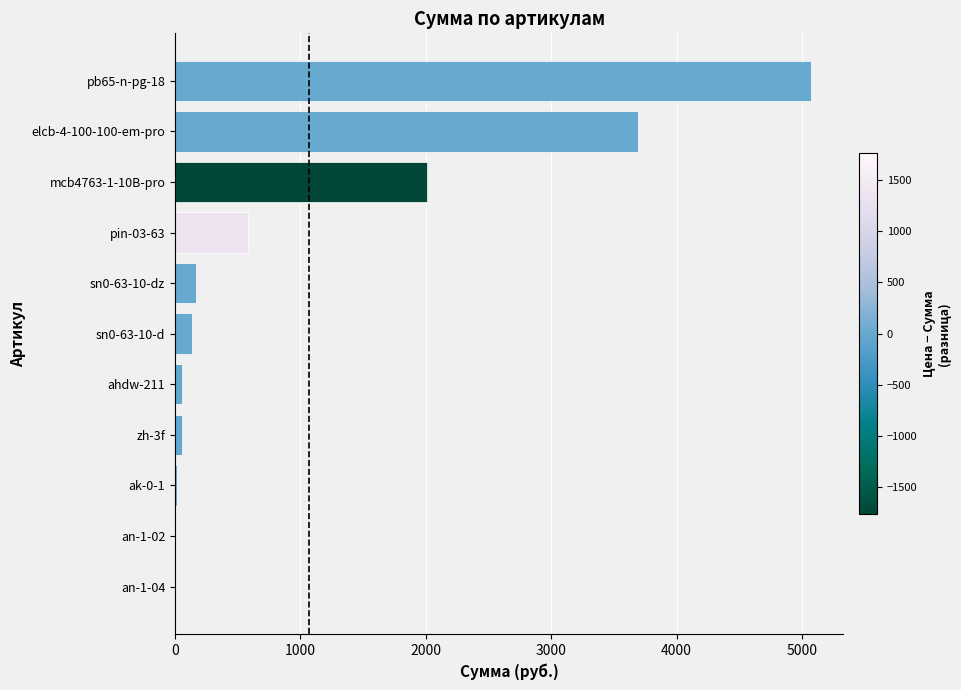

Is it true that the value at mcb4763-1-10B-pro is 2011.0?

True